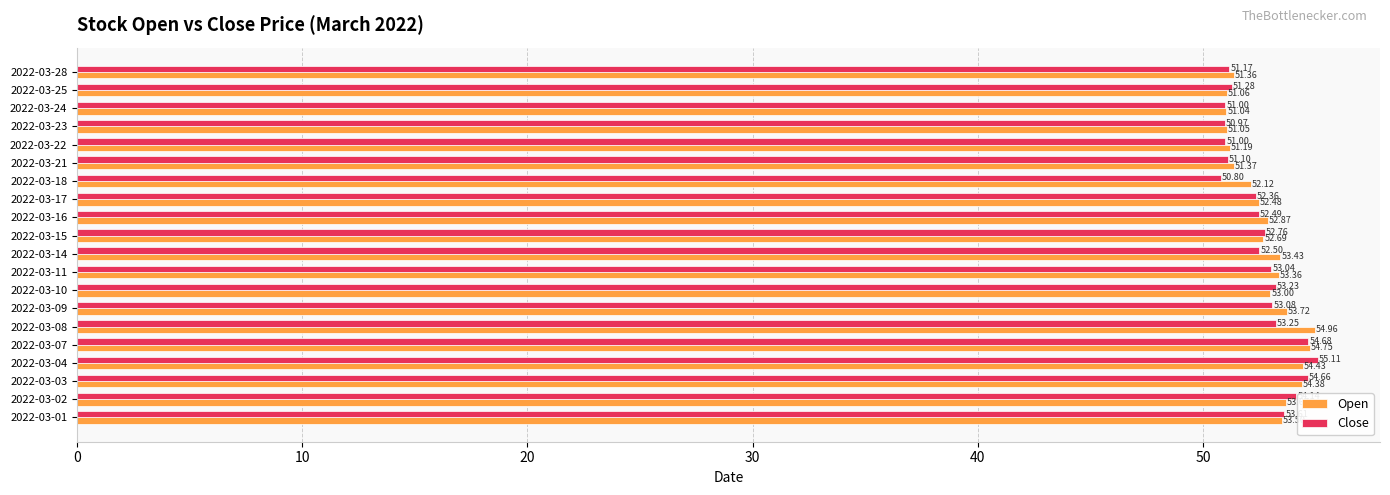

How many data points in Close are less than 52?

7